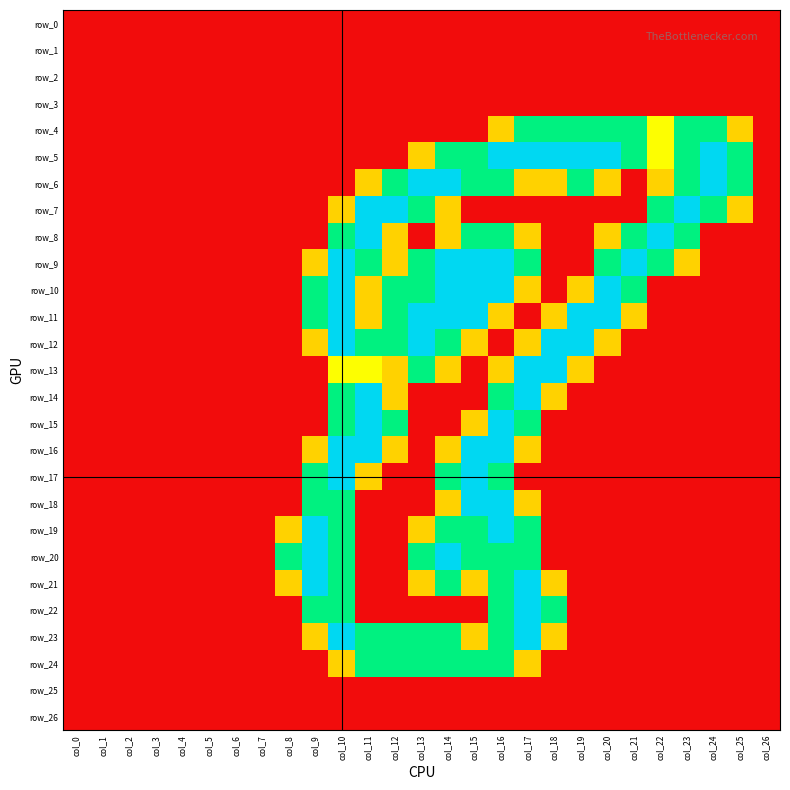

Reading left to right, what are all the values shown in this chart?

row_0: 0.0	0.0	0.0	0.0	0.0	0.0	0.0	0.0	0.0	0.0	0.0	0.0	0.0	0.0	0.0	0.0	0.0	0.0	0.0	0.0	0.0	0.0	0.0	0.0	0.0	0.0	0.0
row_1: 0.0	0.0	0.0	0.0	0.0	0.0	0.0	0.0	0.0	0.0	0.0	0.0	0.0	0.0	0.0	0.0	0.0	0.0	0.0	0.0	0.0	0.0	0.0	0.0	0.0	0.0	0.0
row_2: 0.0	0.0	0.0	0.0	0.0	0.0	0.0	0.0	0.0	0.0	0.0	0.0	0.0	0.0	0.0	0.0	0.0	0.0	0.0	0.0	0.0	0.0	0.0	0.0	0.0	0.0	0.0
row_3: 0.0	0.0	0.0	0.0	0.0	0.0	0.0	0.0	0.0	0.0	0.0	0.0	0.0	0.0	0.0	0.0	0.0	0.0	0.0	0.0	0.0	0.0	0.0	0.0	0.0	0.0	0.0
row_4: 0.0	0.0	0.0	0.0	0.0	0.0	0.0	0.0	0.0	0.0	0.0	0.0	0.0	0.0	0.0	0.0	0.8	1.5	1.5	1.5	1.5	1.5	1.0	1.5	1.5	0.8	0.0
row_5: 0.0	0.0	0.0	0.0	0.0	0.0	0.0	0.0	0.0	0.0	0.0	0.0	0.0	0.8	1.5	1.5	2.0	2.0	2.0	2.0	2.0	1.5	1.0	1.5	2.0	1.5	0.0
row_6: 0.0	0.0	0.0	0.0	0.0	0.0	0.0	0.0	0.0	0.0	0.0	0.8	1.5	2.0	2.0	1.5	1.5	0.8	0.8	1.5	0.8	0.0	0.8	1.5	2.0	1.5	0.0
row_7: 0.0	0.0	0.0	0.0	0.0	0.0	0.0	0.0	0.0	0.0	0.8	2.0	2.0	1.5	0.8	0.0	0.0	0.0	0.0	0.0	0.0	0.0	1.5	2.0	1.5	0.8	0.0
row_8: 0.0	0.0	0.0	0.0	0.0	0.0	0.0	0.0	0.0	0.0	1.5	2.0	0.8	0.0	0.8	1.5	1.5	0.8	0.0	0.0	0.8	1.5	2.0	1.5	0.0	0.0	0.0
row_9: 0.0	0.0	0.0	0.0	0.0	0.0	0.0	0.0	0.0	0.8	2.0	1.5	0.8	1.5	2.0	2.0	2.0	1.5	0.0	0.0	1.5	2.0	1.5	0.8	0.0	0.0	0.0
row_10: 0.0	0.0	0.0	0.0	0.0	0.0	0.0	0.0	0.0	1.5	2.0	0.8	1.5	1.5	2.0	2.0	2.0	0.8	0.0	0.8	2.0	1.5	0.0	0.0	0.0	0.0	0.0
row_11: 0.0	0.0	0.0	0.0	0.0	0.0	0.0	0.0	0.0	1.5	2.0	0.8	1.5	2.0	2.0	2.0	0.8	0.0	0.8	2.0	2.0	0.8	0.0	0.0	0.0	0.0	0.0
row_12: 0.0	0.0	0.0	0.0	0.0	0.0	0.0	0.0	0.0	0.8	2.0	1.5	1.5	2.0	1.5	0.8	0.0	0.8	2.0	2.0	0.8	0.0	0.0	0.0	0.0	0.0	0.0
row_13: 0.0	0.0	0.0	0.0	0.0	0.0	0.0	0.0	0.0	0.0	1.0	1.0	0.8	1.5	0.8	0.0	0.8	2.0	2.0	0.8	0.0	0.0	0.0	0.0	0.0	0.0	0.0
row_14: 0.0	0.0	0.0	0.0	0.0	0.0	0.0	0.0	0.0	0.0	1.5	2.0	0.8	0.0	0.0	0.0	1.5	2.0	0.8	0.0	0.0	0.0	0.0	0.0	0.0	0.0	0.0
row_15: 0.0	0.0	0.0	0.0	0.0	0.0	0.0	0.0	0.0	0.0	1.5	2.0	1.5	0.0	0.0	0.8	2.0	1.5	0.0	0.0	0.0	0.0	0.0	0.0	0.0	0.0	0.0
row_16: 0.0	0.0	0.0	0.0	0.0	0.0	0.0	0.0	0.0	0.8	2.0	2.0	0.8	0.0	0.8	2.0	2.0	0.8	0.0	0.0	0.0	0.0	0.0	0.0	0.0	0.0	0.0
row_17: 0.0	0.0	0.0	0.0	0.0	0.0	0.0	0.0	0.0	1.5	2.0	0.8	0.0	0.0	1.5	2.0	1.5	0.0	0.0	0.0	0.0	0.0	0.0	0.0	0.0	0.0	0.0
row_18: 0.0	0.0	0.0	0.0	0.0	0.0	0.0	0.0	0.0	1.5	1.5	0.0	0.0	0.0	0.8	2.0	2.0	0.8	0.0	0.0	0.0	0.0	0.0	0.0	0.0	0.0	0.0
row_19: 0.0	0.0	0.0	0.0	0.0	0.0	0.0	0.0	0.8	2.0	1.5	0.0	0.0	0.8	1.5	1.5	2.0	1.5	0.0	0.0	0.0	0.0	0.0	0.0	0.0	0.0	0.0
row_20: 0.0	0.0	0.0	0.0	0.0	0.0	0.0	0.0	1.5	2.0	1.5	0.0	0.0	1.5	2.0	1.5	1.5	1.5	0.0	0.0	0.0	0.0	0.0	0.0	0.0	0.0	0.0
row_21: 0.0	0.0	0.0	0.0	0.0	0.0	0.0	0.0	0.8	2.0	1.5	0.0	0.0	0.8	1.5	0.8	1.5	2.0	0.8	0.0	0.0	0.0	0.0	0.0	0.0	0.0	0.0
row_22: 0.0	0.0	0.0	0.0	0.0	0.0	0.0	0.0	0.0	1.5	1.5	0.0	0.0	0.0	0.0	0.0	1.5	2.0	1.5	0.0	0.0	0.0	0.0	0.0	0.0	0.0	0.0
row_23: 0.0	0.0	0.0	0.0	0.0	0.0	0.0	0.0	0.0	0.8	2.0	1.5	1.5	1.5	1.5	0.8	1.5	2.0	0.8	0.0	0.0	0.0	0.0	0.0	0.0	0.0	0.0
row_24: 0.0	0.0	0.0	0.0	0.0	0.0	0.0	0.0	0.0	0.0	0.8	1.5	1.5	1.5	1.5	1.5	1.5	0.8	0.0	0.0	0.0	0.0	0.0	0.0	0.0	0.0	0.0
row_25: 0.0	0.0	0.0	0.0	0.0	0.0	0.0	0.0	0.0	0.0	0.0	0.0	0.0	0.0	0.0	0.0	0.0	0.0	0.0	0.0	0.0	0.0	0.0	0.0	0.0	0.0	0.0
row_26: 0.0	0.0	0.0	0.0	0.0	0.0	0.0	0.0	0.0	0.0	0.0	0.0	0.0	0.0	0.0	0.0	0.0	0.0	0.0	0.0	0.0	0.0	0.0	0.0	0.0	0.0	0.0